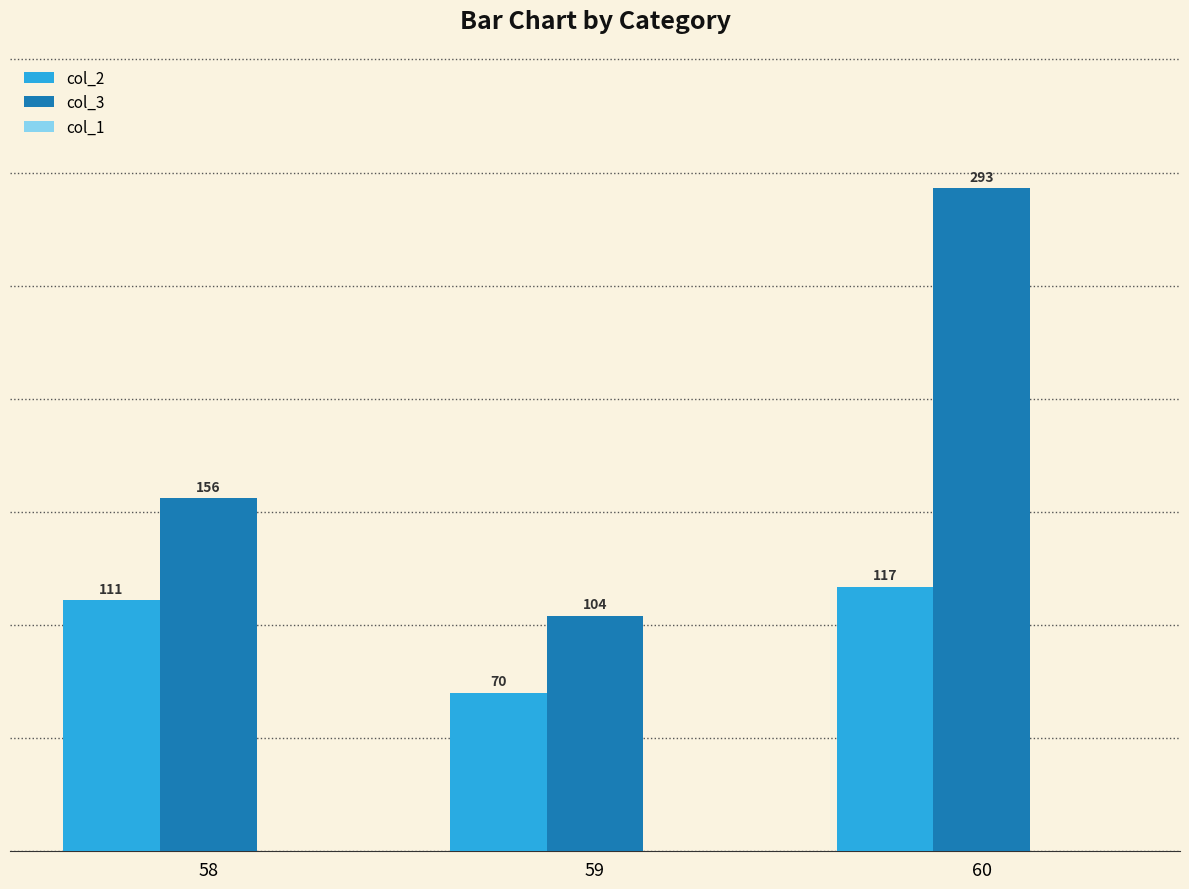

Rank the series at 59 from lowest to highest value.

col_2, col_3